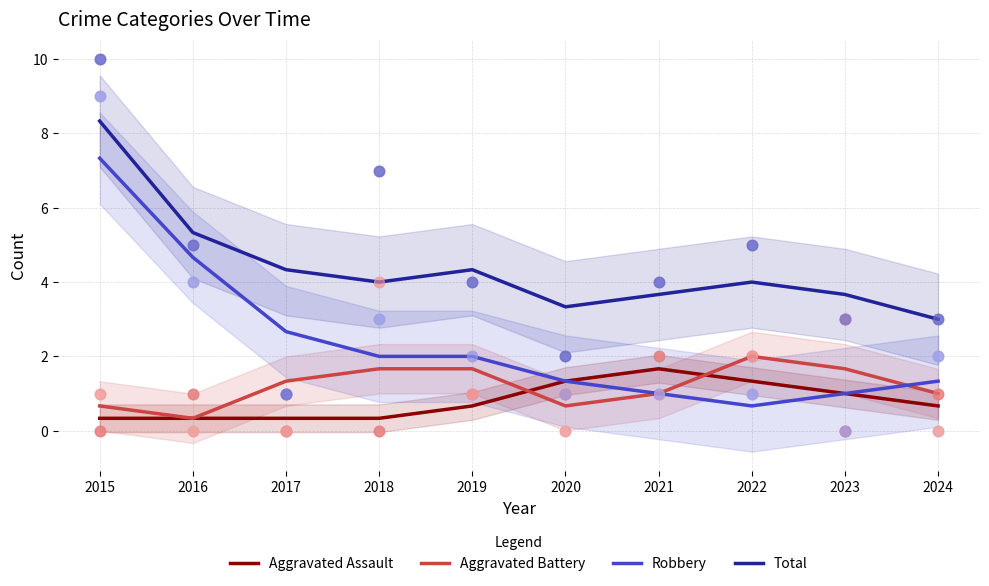

At which category is the sum across all series the highest?

2015